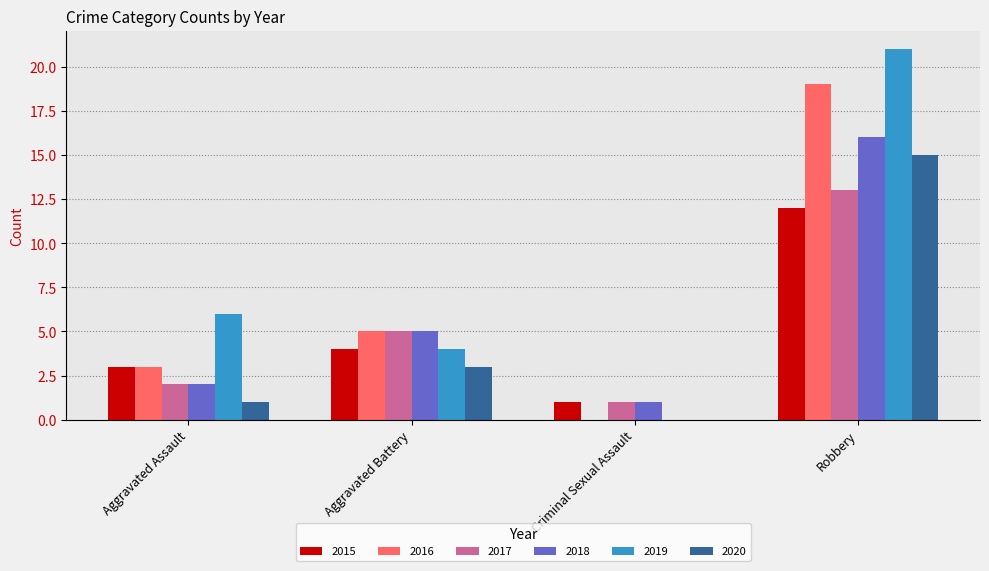

What is the sum of all 2019 values?

31